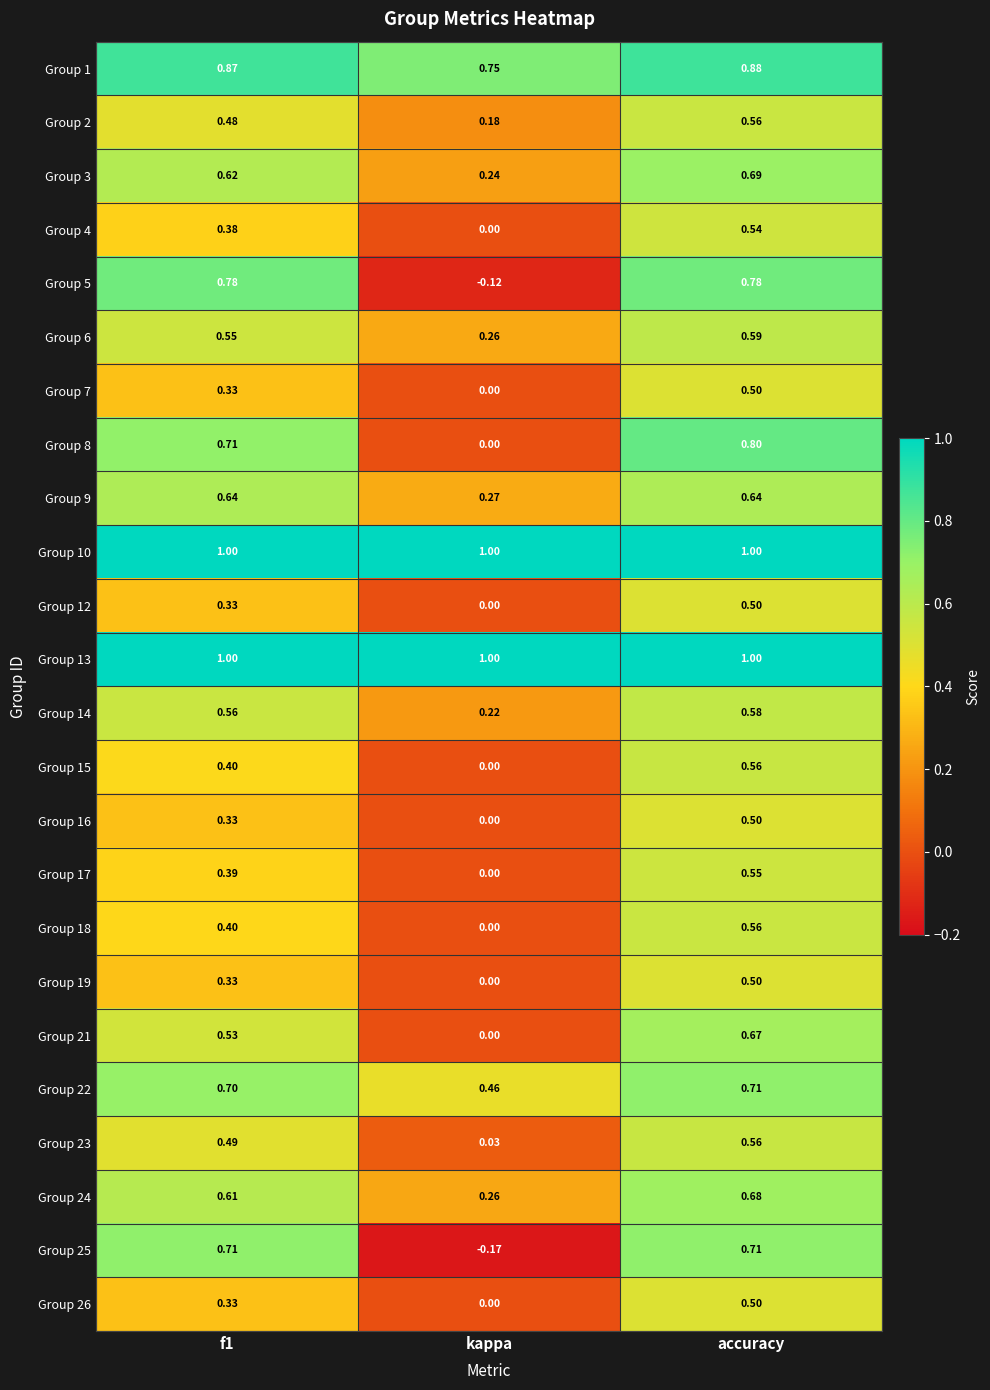

Is the value of Group 17 at kappa greater than the value of Group 19 at accuracy?

No